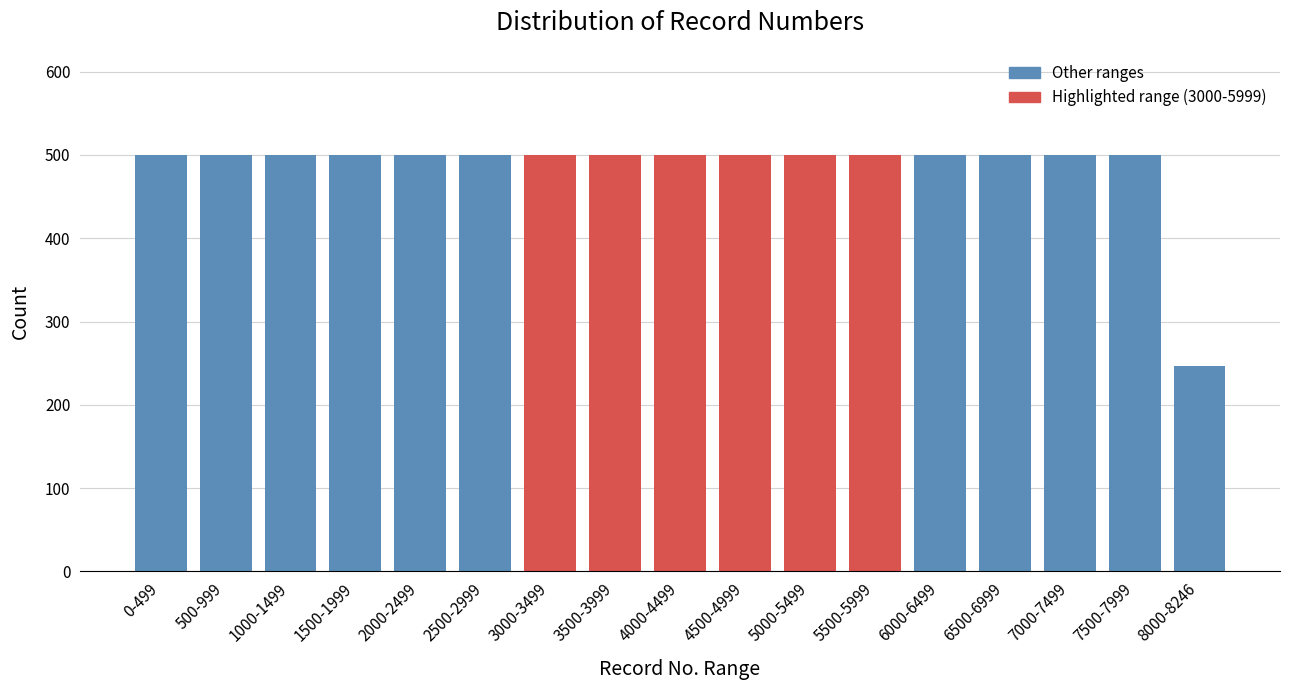

Reading left to right, list all the values displayed in this chart.

500	500	500	500	500	500	500	500	500	500	500	500	500	500	500	500	247